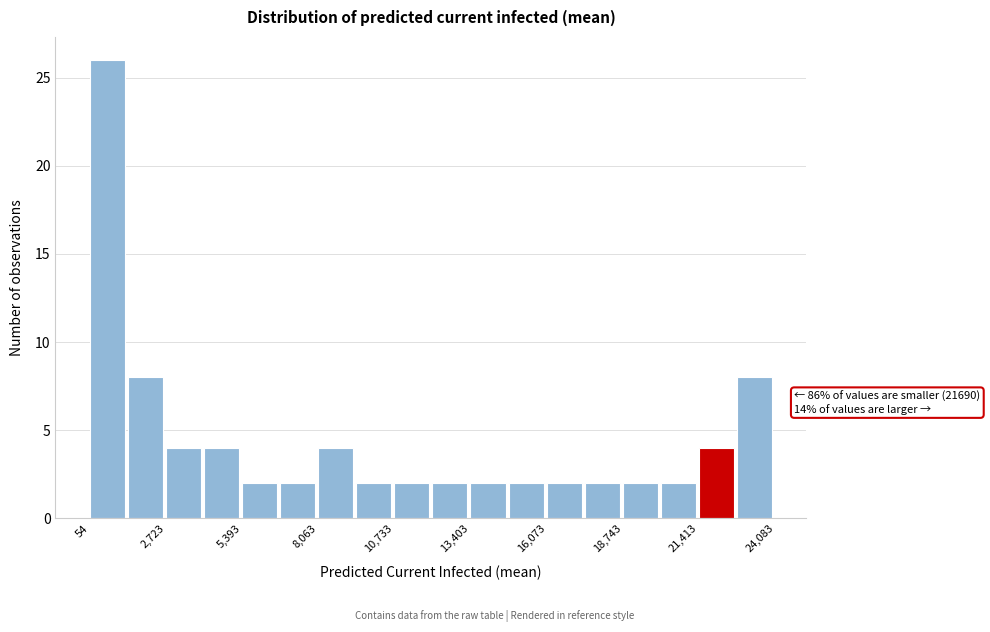

Around what value on the x-axis is the tallest bar? Give the approximate position of its centre, as read against the axis.

500